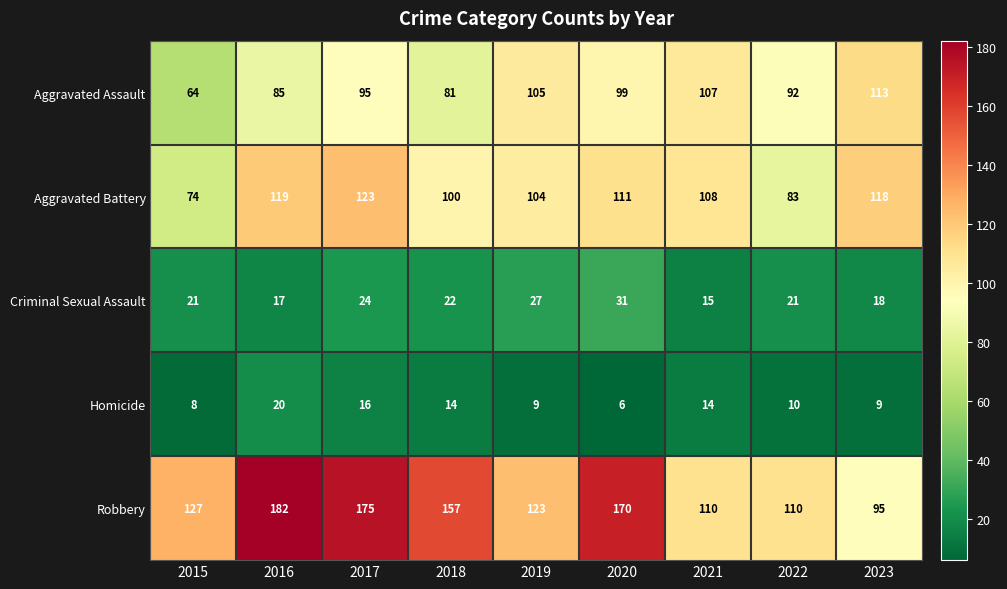

The Robbery series shows 250 at 2020. True or false?

False